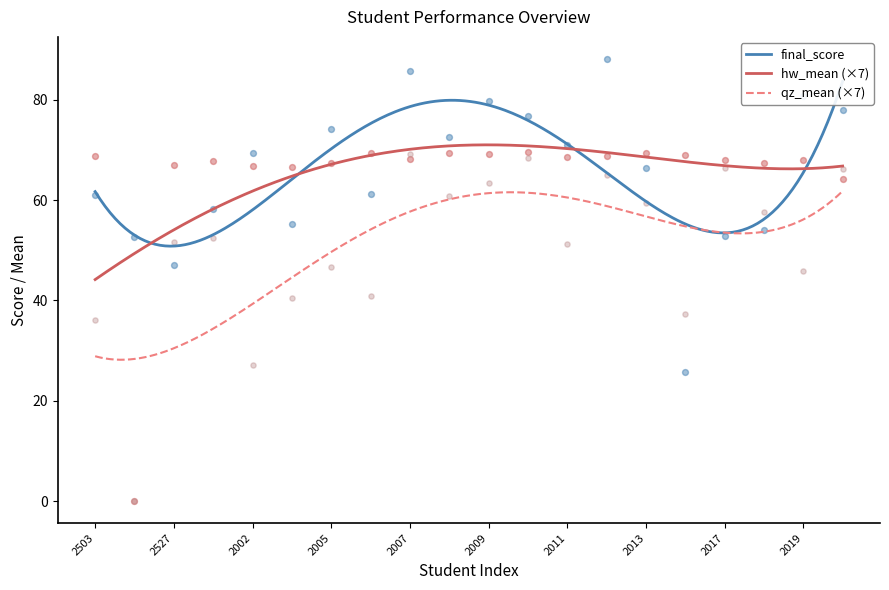

What are all the series names shown in the legend?

final_score, hw_mean, qz_mean